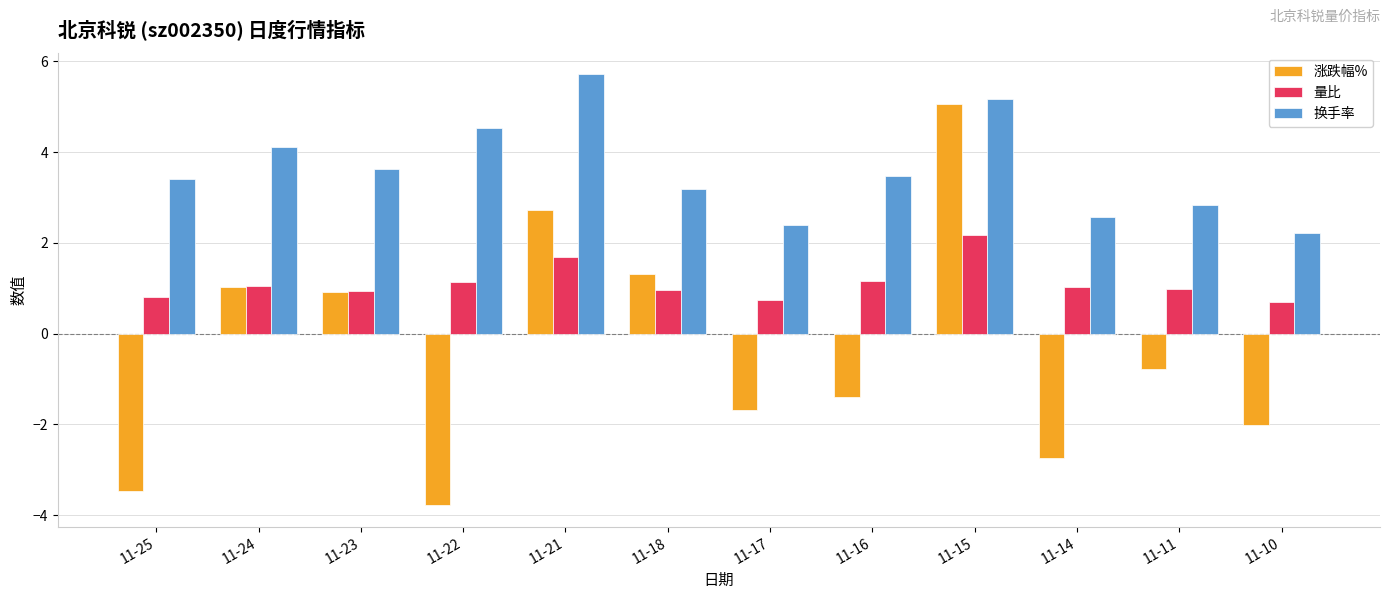

What is the total value across all series at 11-14?

0.9